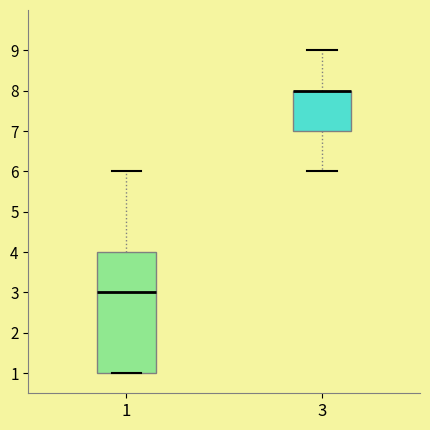

Reading left to right, read every box against the y-axis: the position of its median line, the range the box covers, and the ends of its whiskers. The values are not printed on the chart, so give them approximately, as read against the axis.

1: median 3, box 1 to 4, whiskers 1 to 6
3: median 8 (drawn on the box's upper edge), box 7 to 8, whiskers 6 to 9